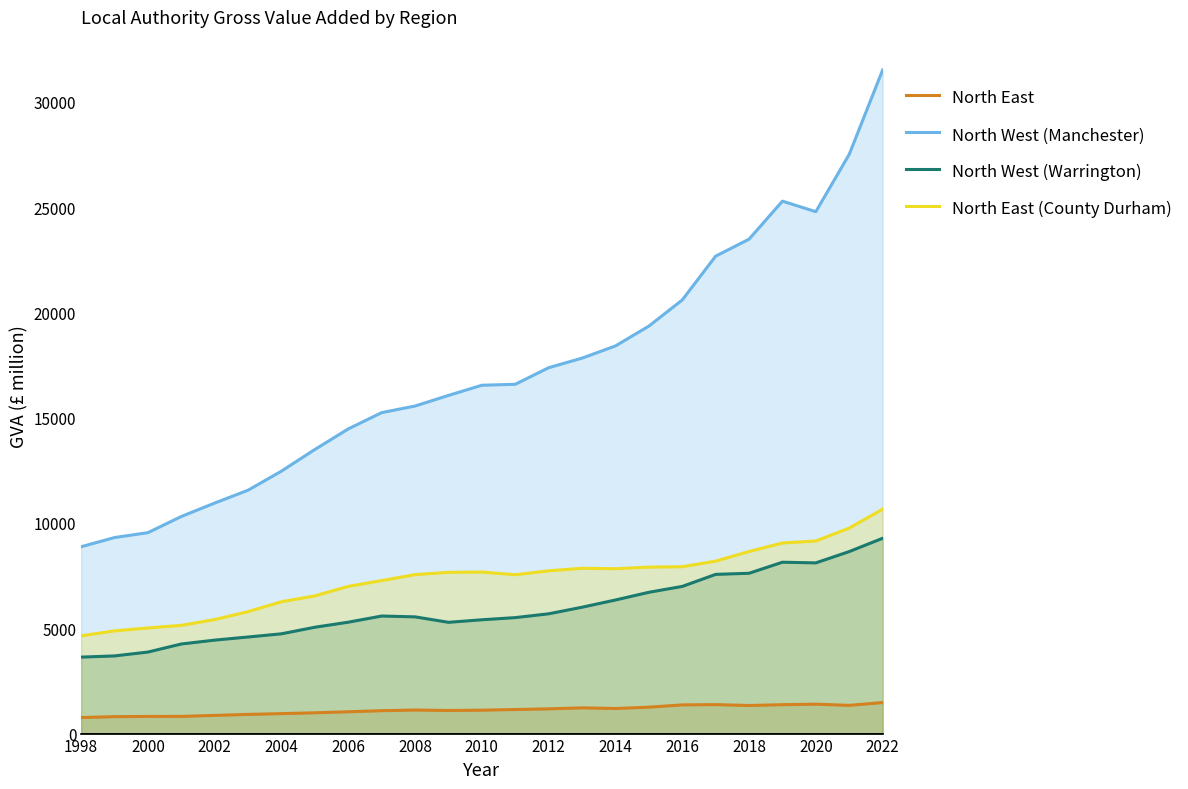

Is it true that North East (County Durham) equals 12605 at 2014?

False